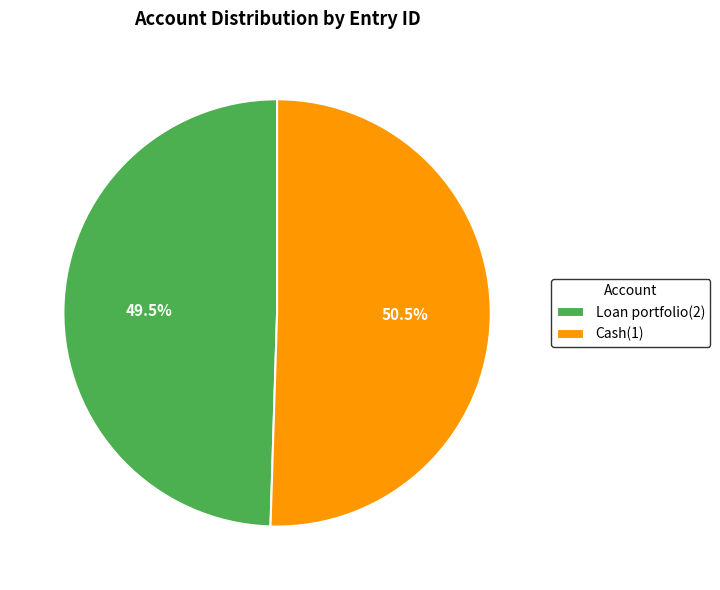

What portion of the pie excludes Cash(1)?

49.5%